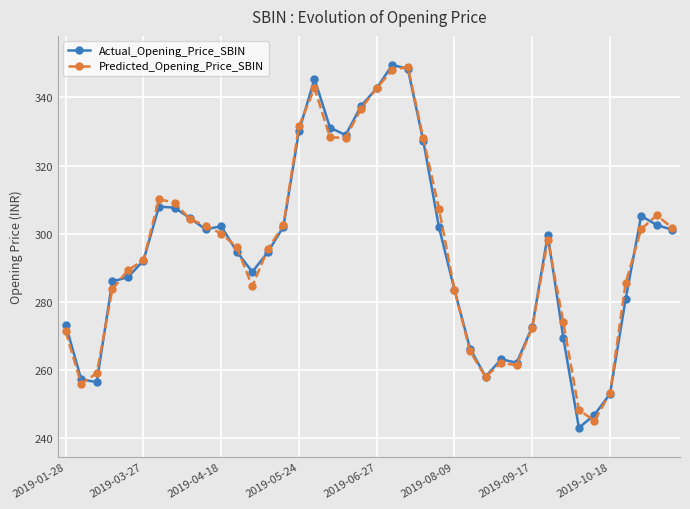

At how many categories does at least one series exceed 313?

9